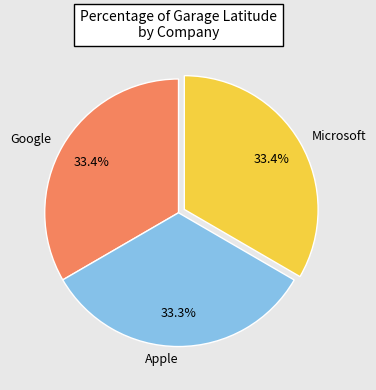

To the nearest percent, what is the average slice percentage?

33%